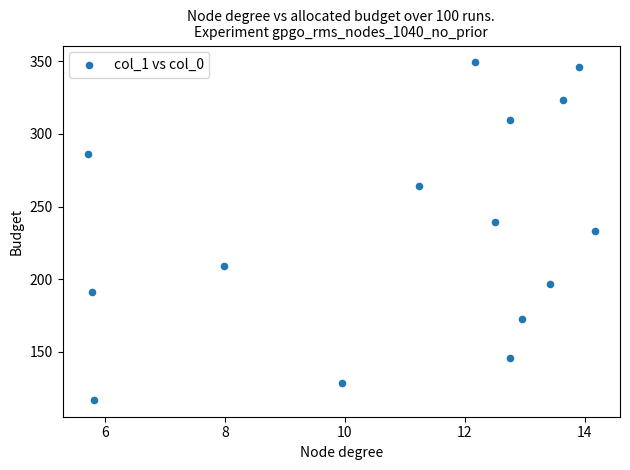

What is the range of X values (max minus min)?

8.5